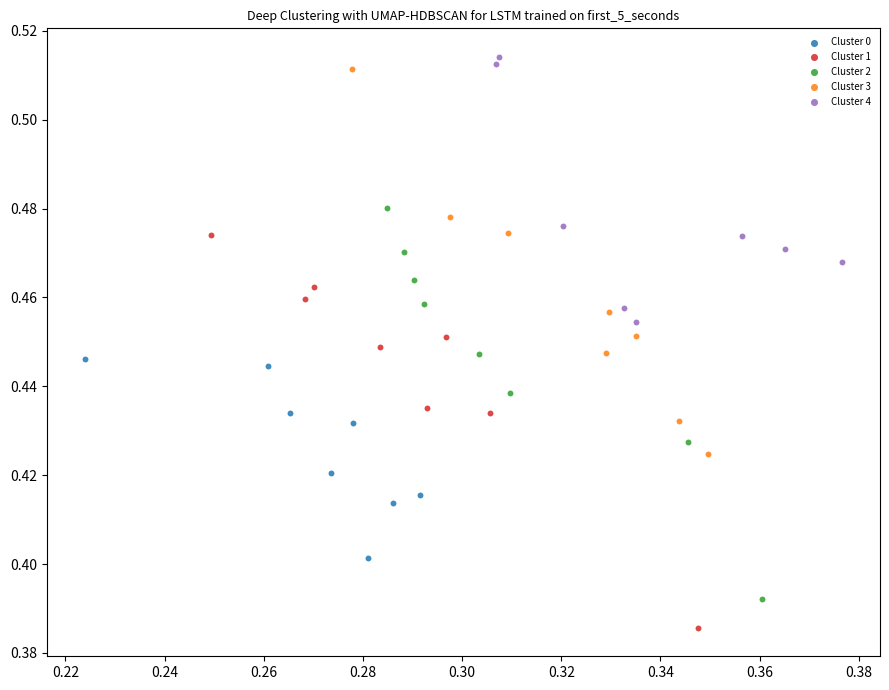

What are all the series names shown in the legend?

Cluster 0, Cluster 1, Cluster 2, Cluster 3, Cluster 4